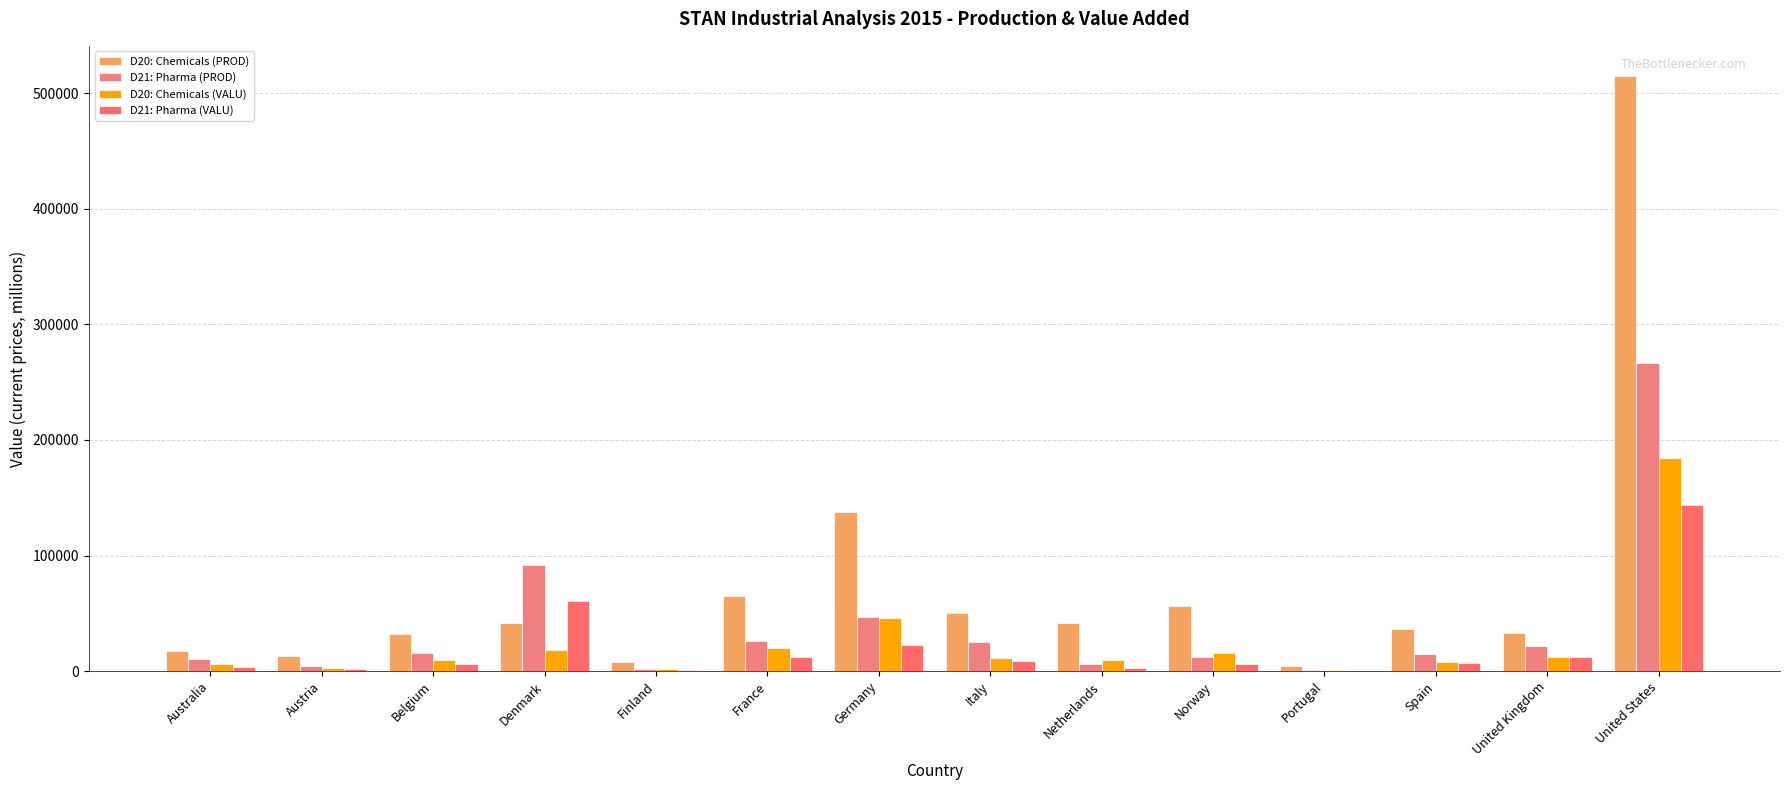

What is the sum of all D20: Chemicals (PROD) values?

1052373.9